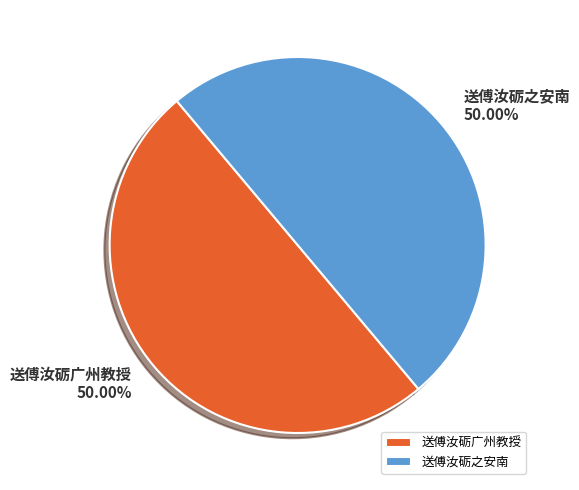

What percentage is NOT represented by 送傅汝砺广州教授?

50.0%